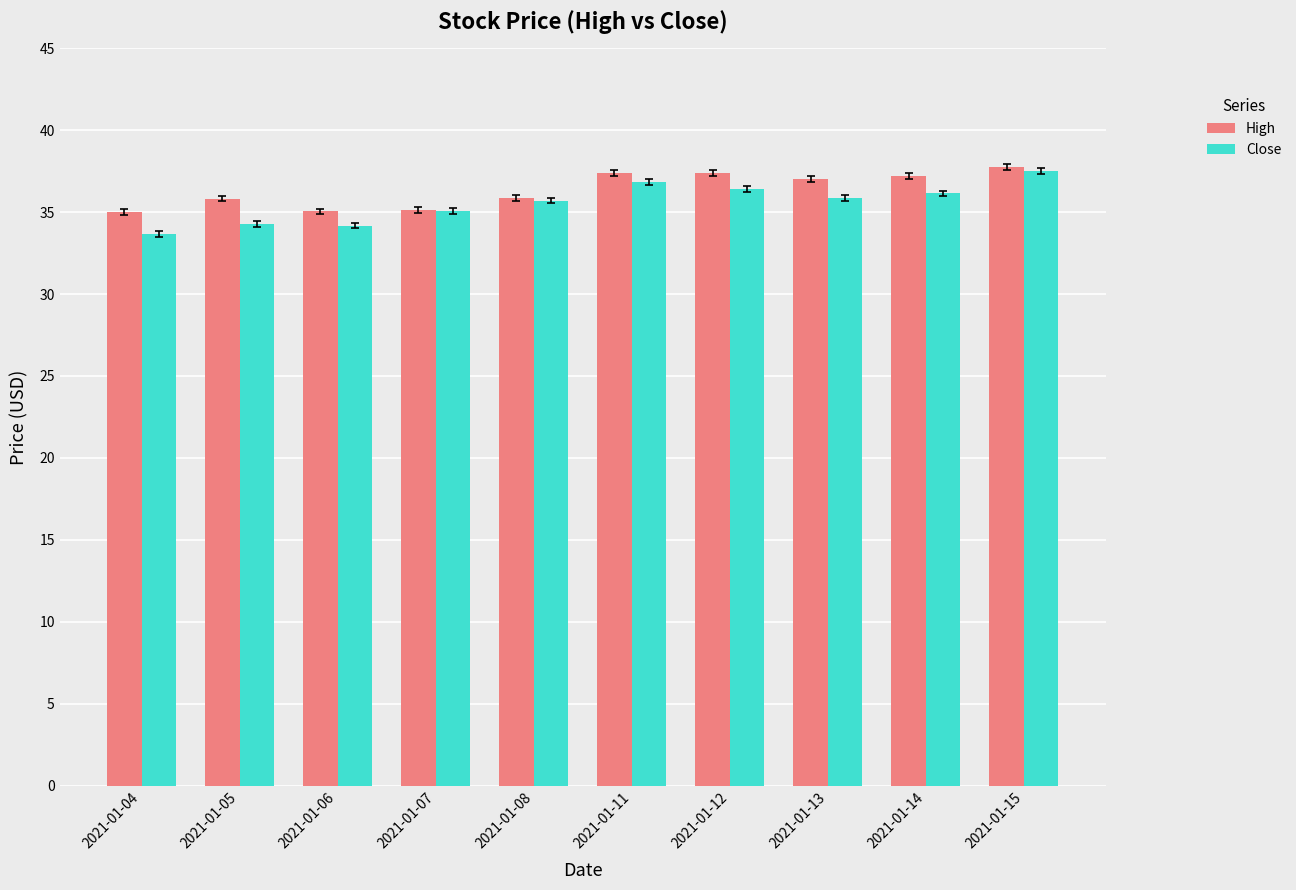

What is the difference between the Close values at 2021-01-04 and 2021-01-13?

2.2